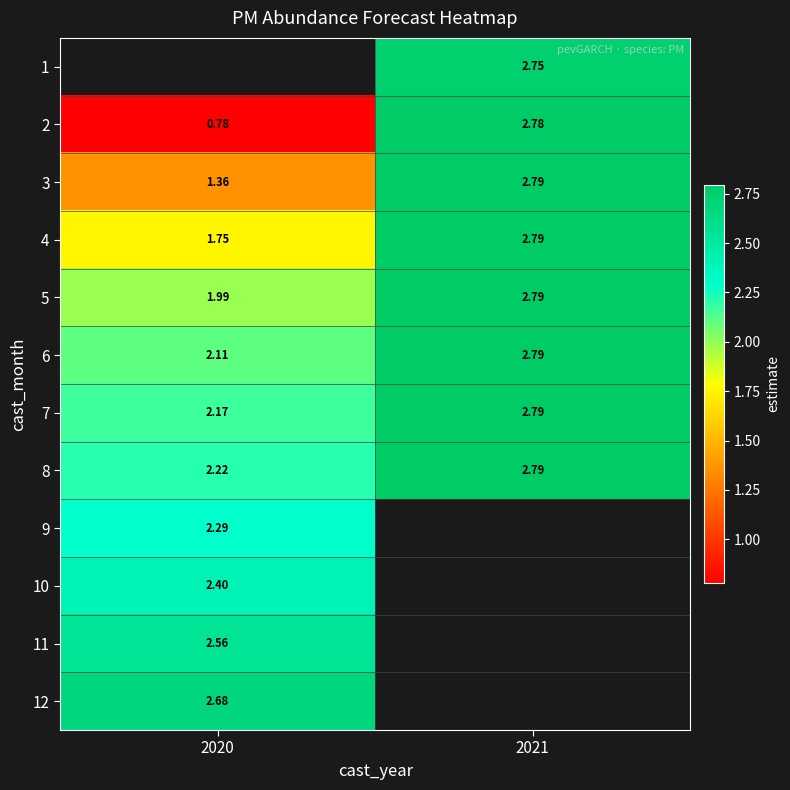

Is the value of 4 at 2021 greater than the value of 2 at 2020?

Yes